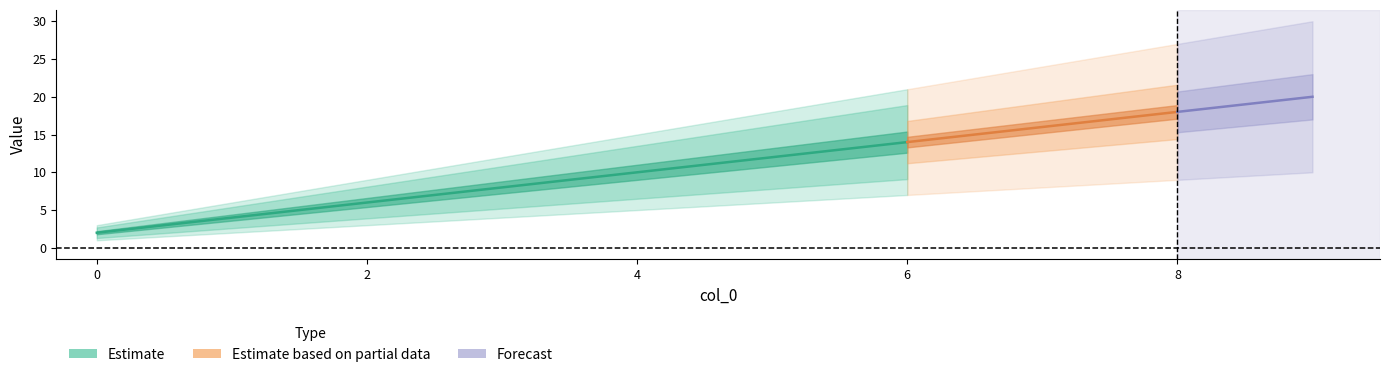

What is the highest value of the third series?

30